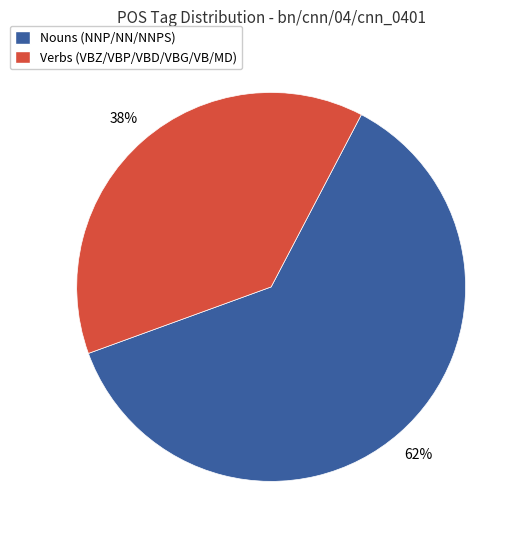

To the nearest percent, what is the average slice percentage?

50%